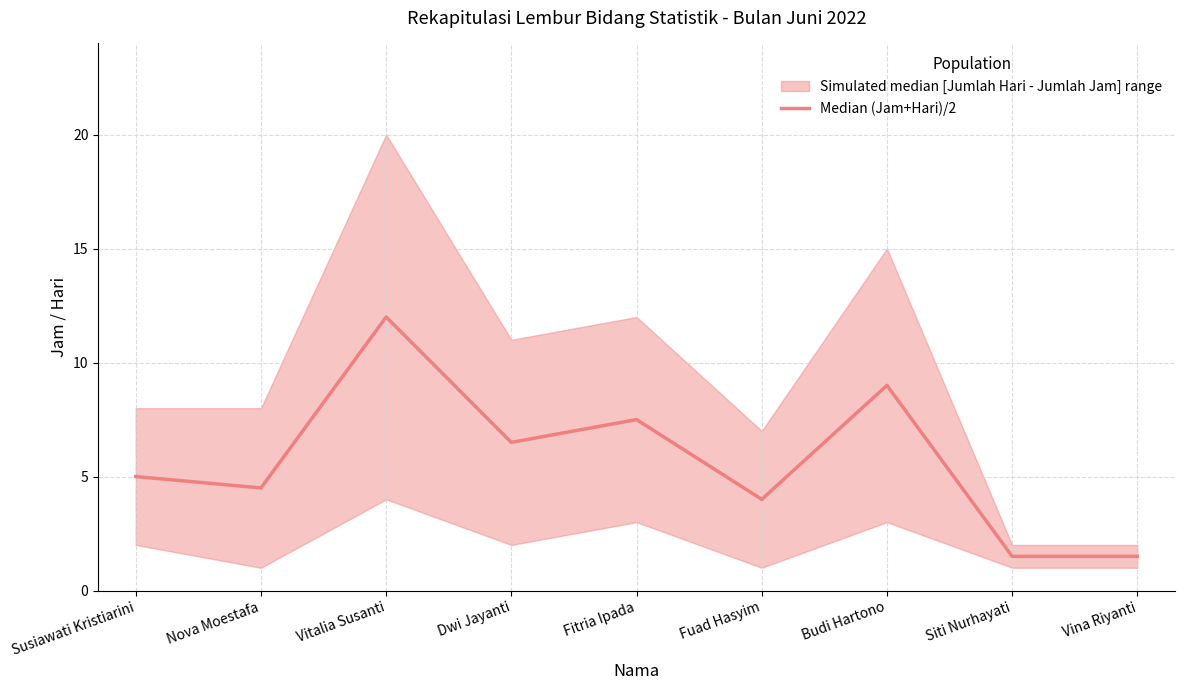

Rank the categories by value from highest to lowest.

Vitalia Susanti, Budi Hartono, Fitria Ipada, Dwi Jayanti, Susiawati Kristiarini, Nova Moestafa, Fuad Hasyim, Siti Nurhayati, Vina Riyanti